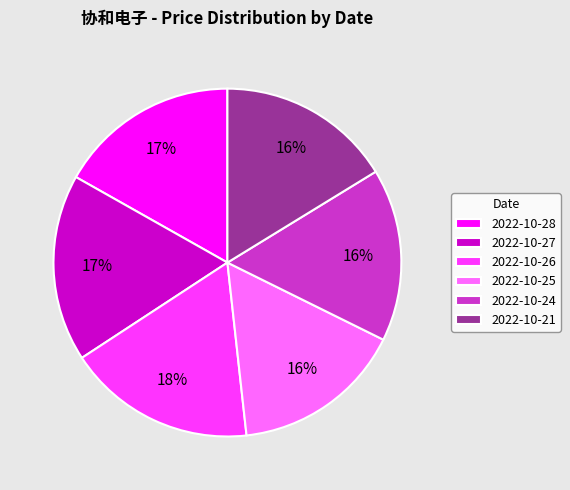

Do 2022-10-21 and 2022-10-28 together represent more than half of the pie?

No